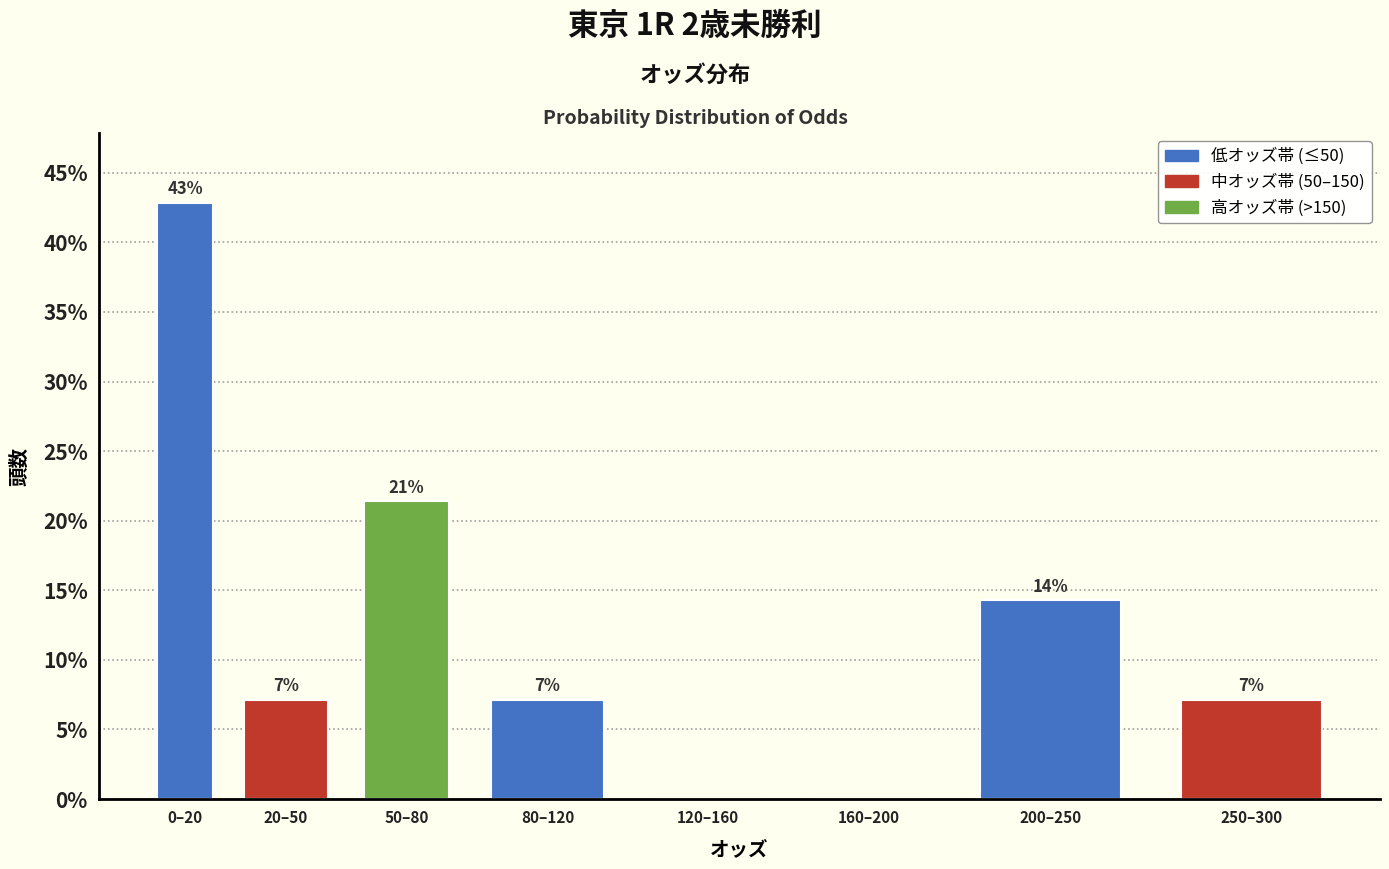

Are the bars horizontal?

No